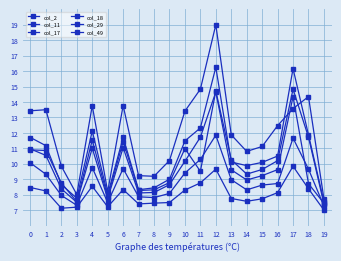

Is this an area chart (filled region under the line)?

No